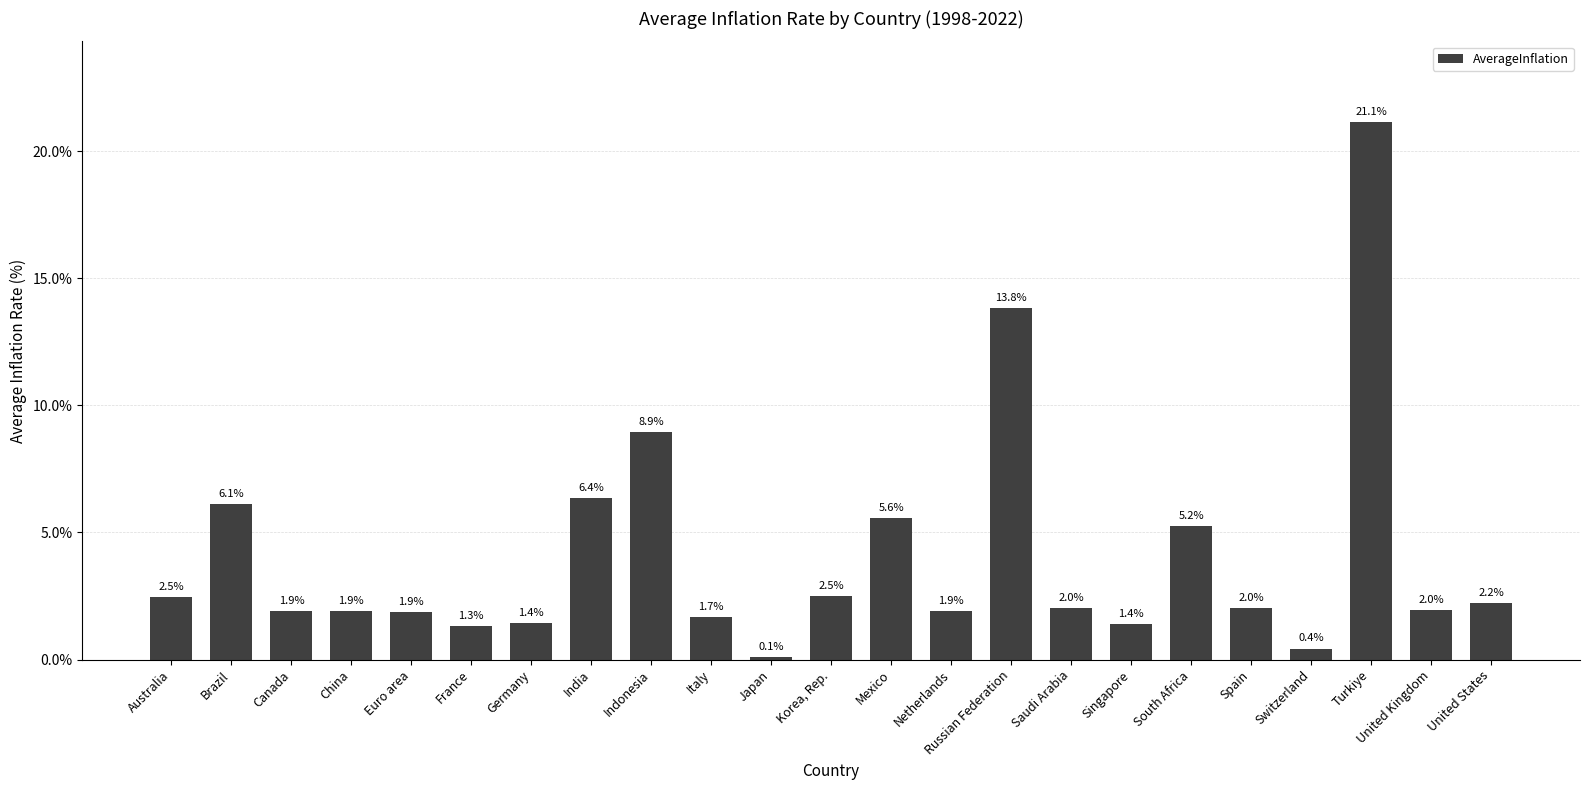

Reading left to right, transcribe all the data shown in this chart.

2.5	6.1	1.9	1.9	1.9	1.3	1.4	6.4	8.9	1.7	0.1	2.5	5.6	1.9	13.8	2.0	1.4	5.2	2.0	0.4	21.1	2.0	2.2